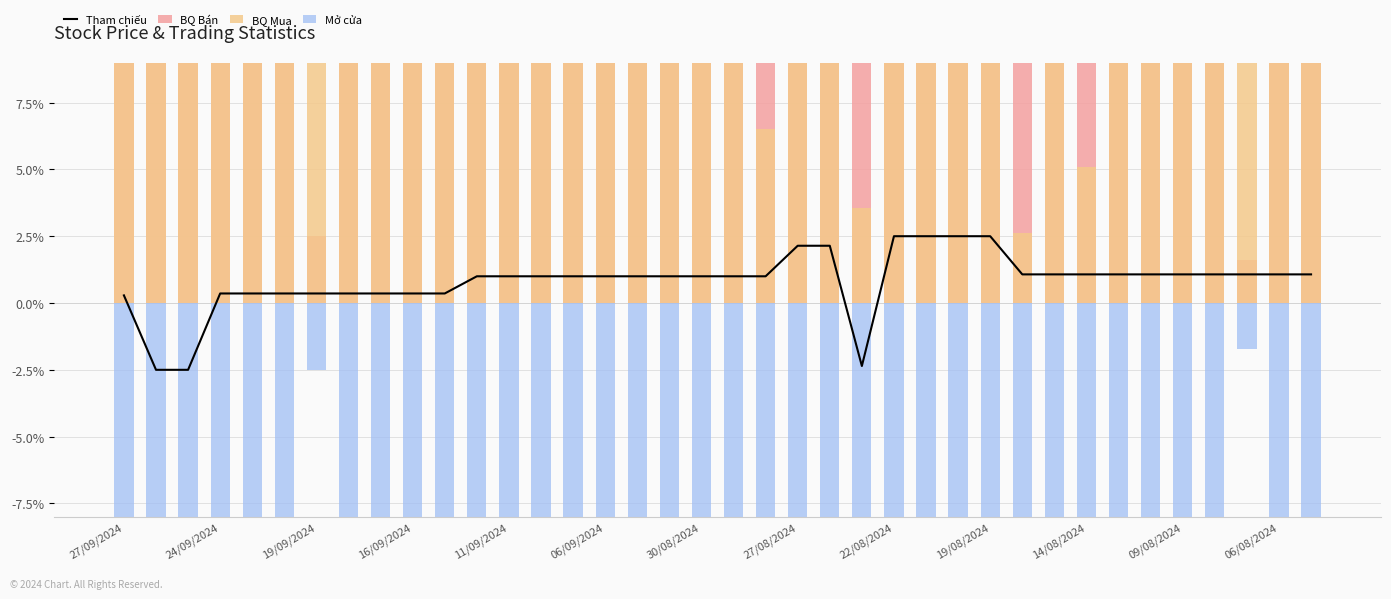

Which series has the largest total across all categories?

BQ Bán